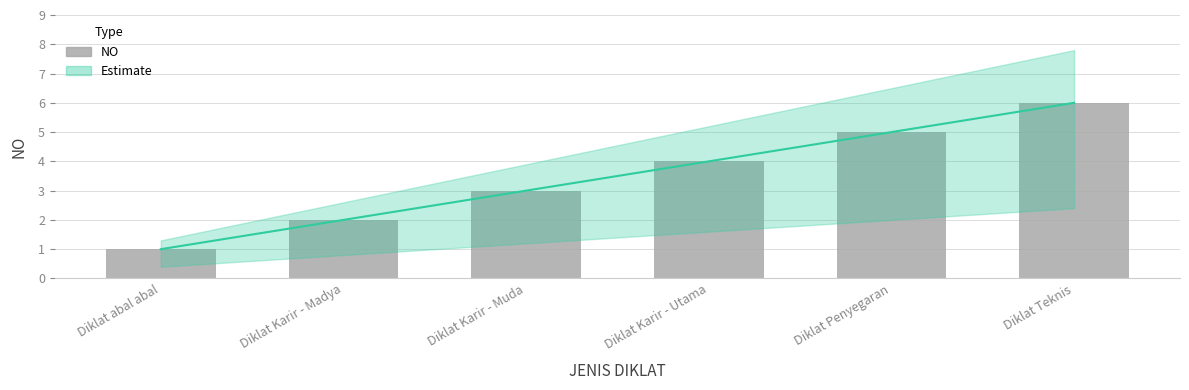

What is the label of the 6th bar from the right?

Diklat abal abal